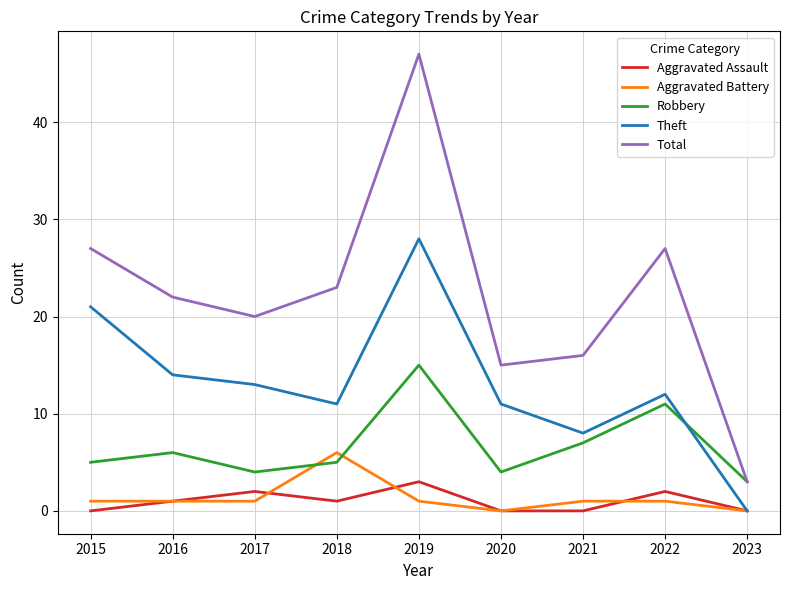

Reading right to left, list all the values displayed in this chart.

Aggravated Assault: 0	2	0	0	3	1	2	1	0
Aggravated Battery: 0	1	1	0	1	6	1	1	1
Robbery: 3	11	7	4	15	5	4	6	5
Theft: 0	12	8	11	28	11	13	14	21
Total: 3	27	16	15	47	23	20	22	27